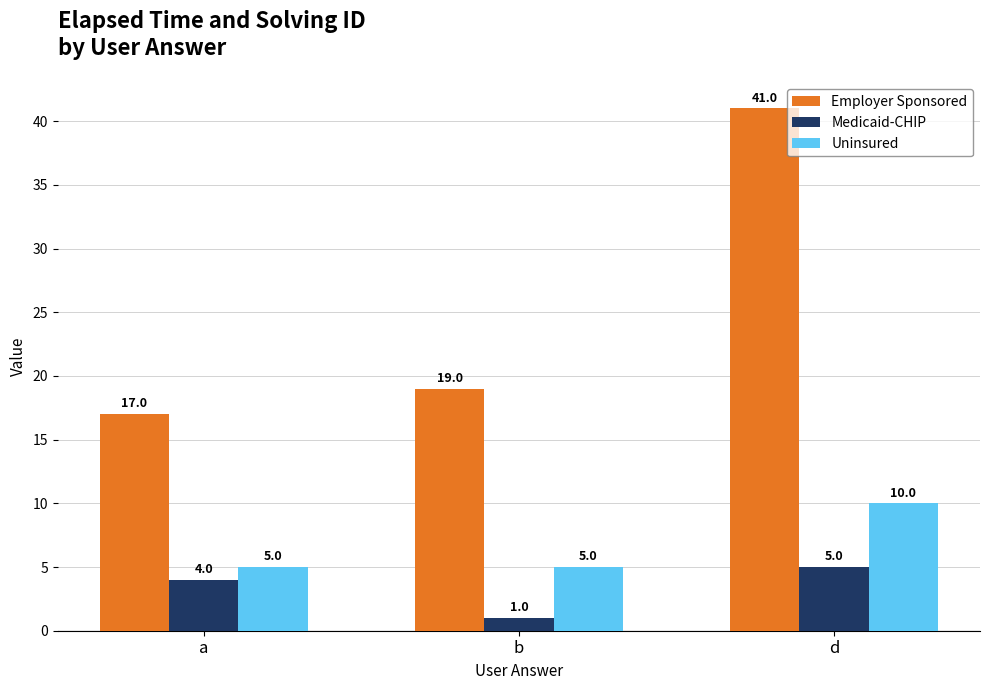

What is the maximum value shown in the chart?

41